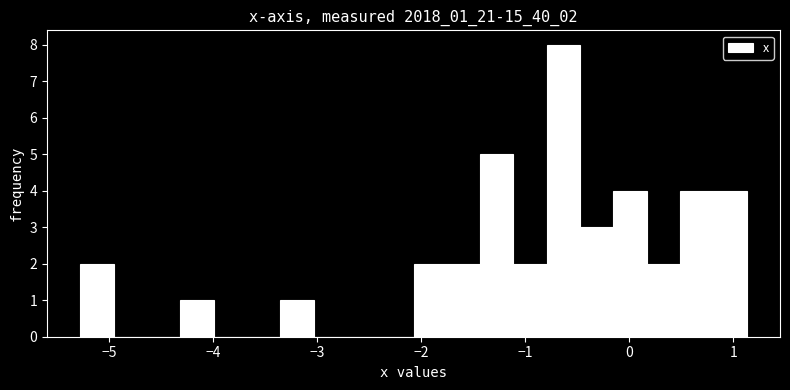

Around what value on the x-axis is the tallest bar? Give the approximate position of its centre, as read against the axis.

-0.6